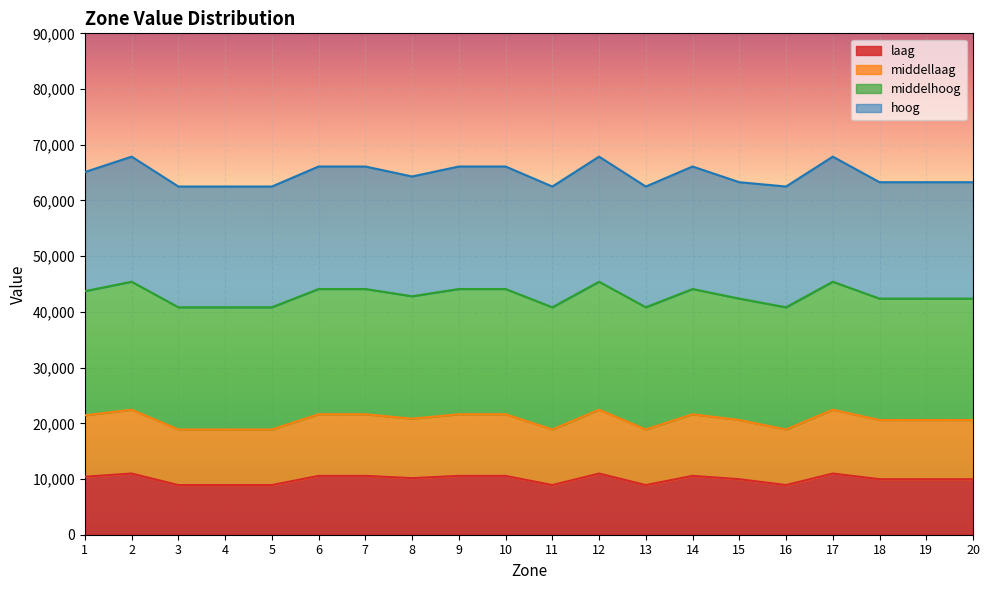

Which category has the lowest value in the middellaag series?

3